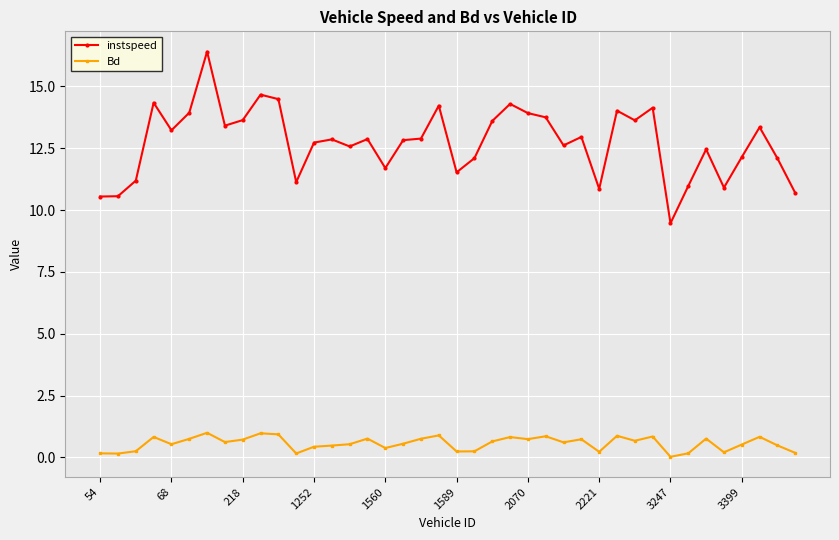

True or false: Bd has more than 1 interior local peaks.

True